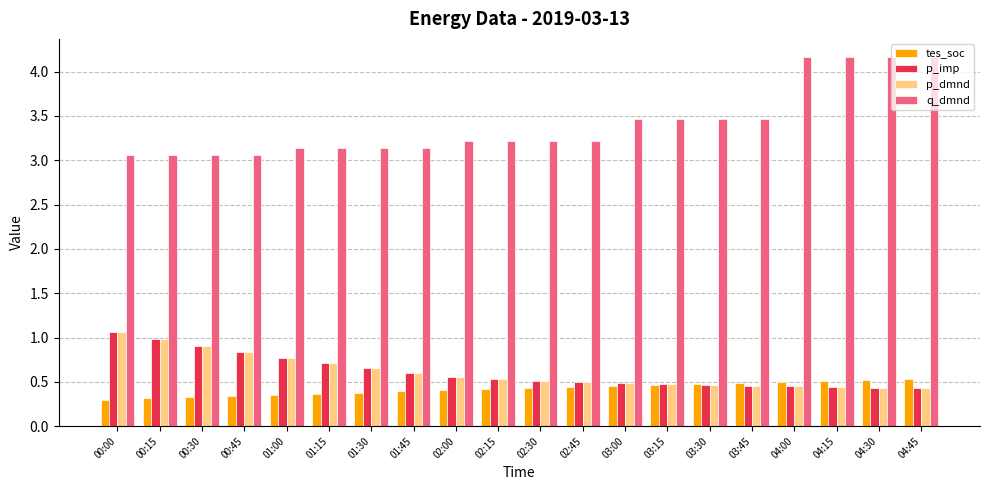

What is the label of the 7th bar from the right?

03:15